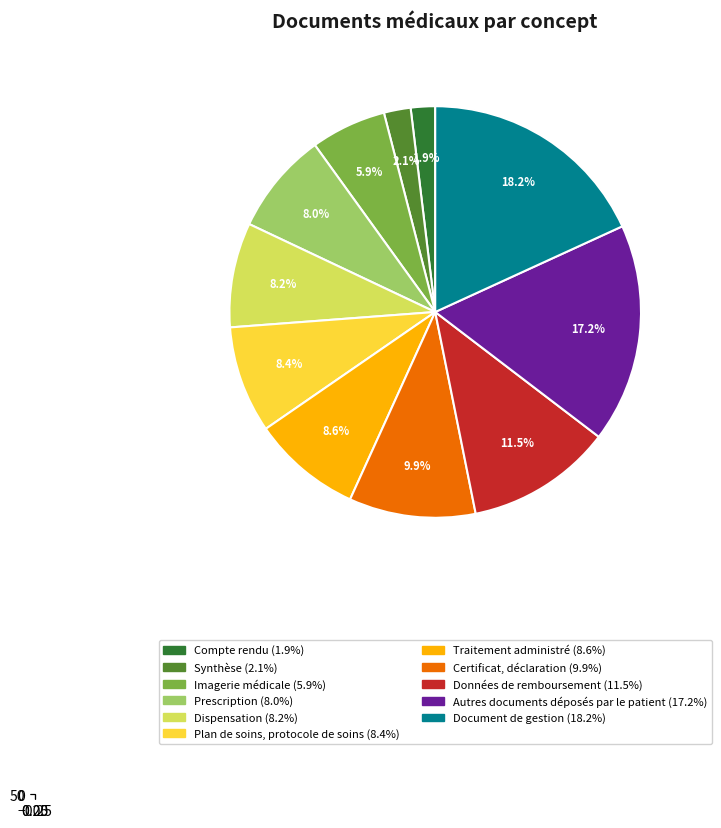

Do Données de remboursement and Traitement administré together represent more than half of the pie?

No